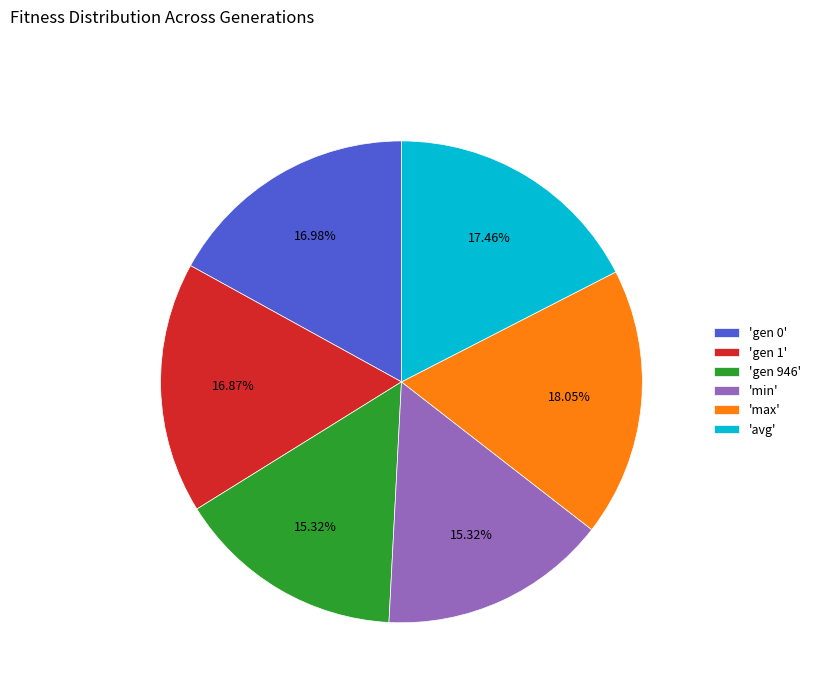

Which slice is the largest?

'max'